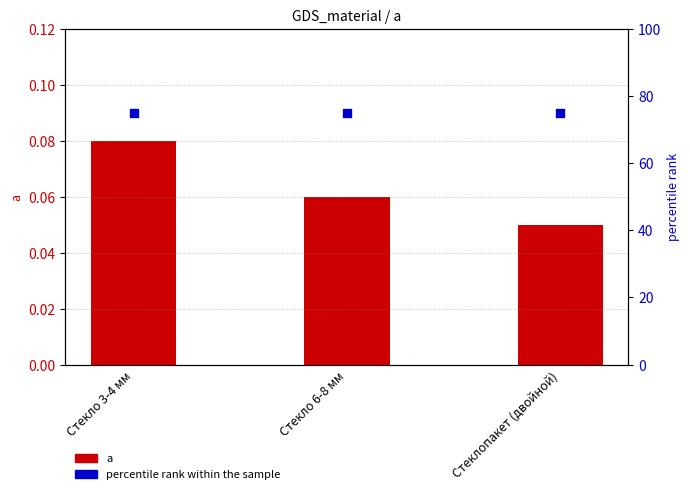

Which series has the largest total across all categories?

percentile rank within the sample